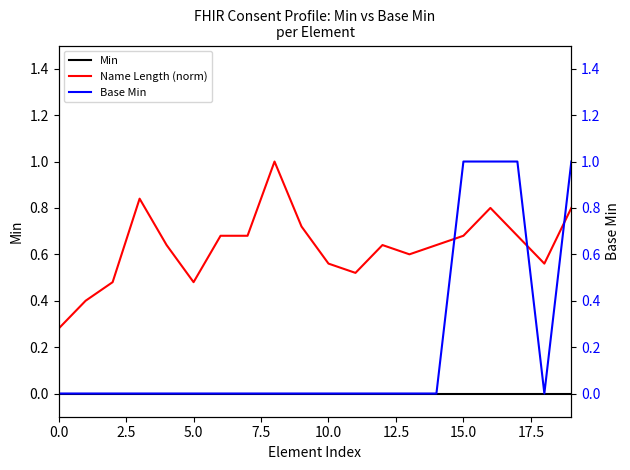

Is this an area chart (filled region under the line)?

No